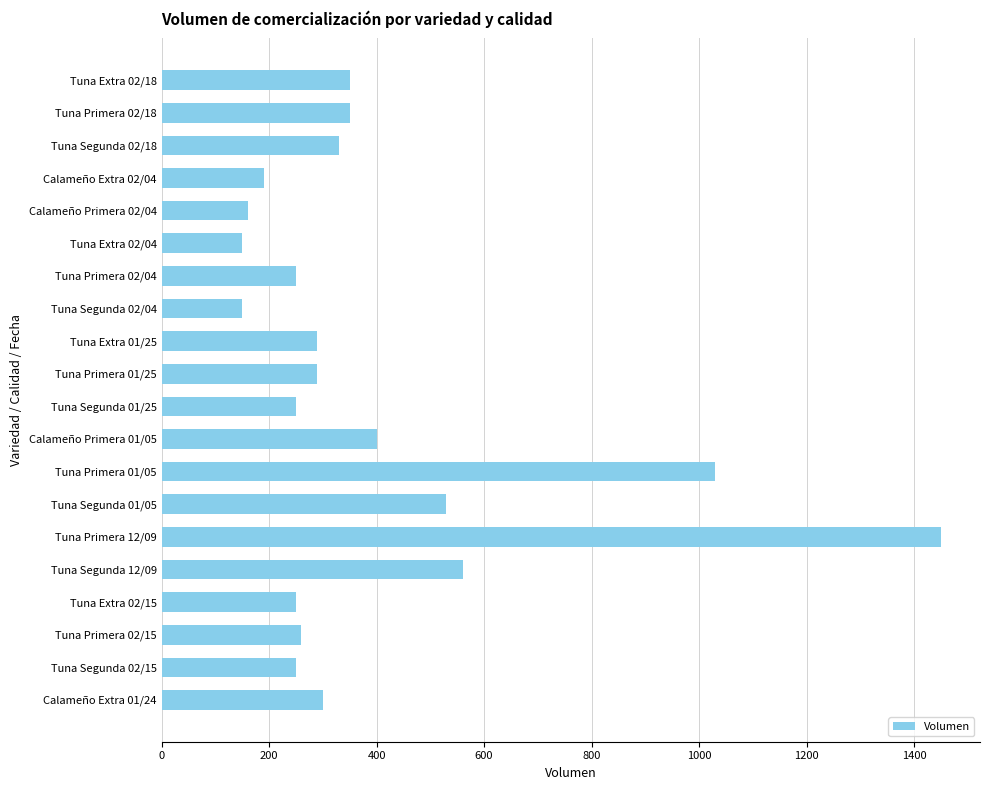

Is it true that the value at Tuna Primera 01/25 is 89?

False